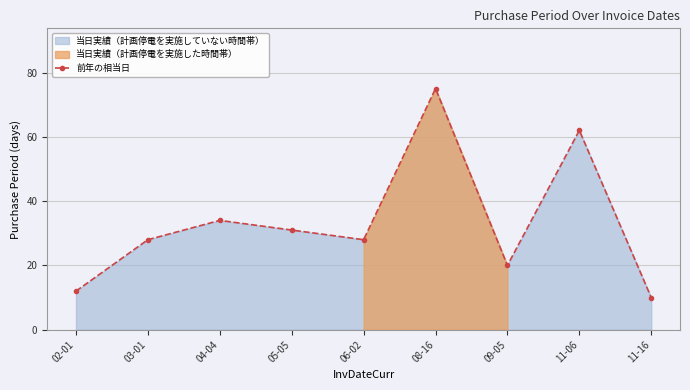

Where is the first local maximum?

04-04